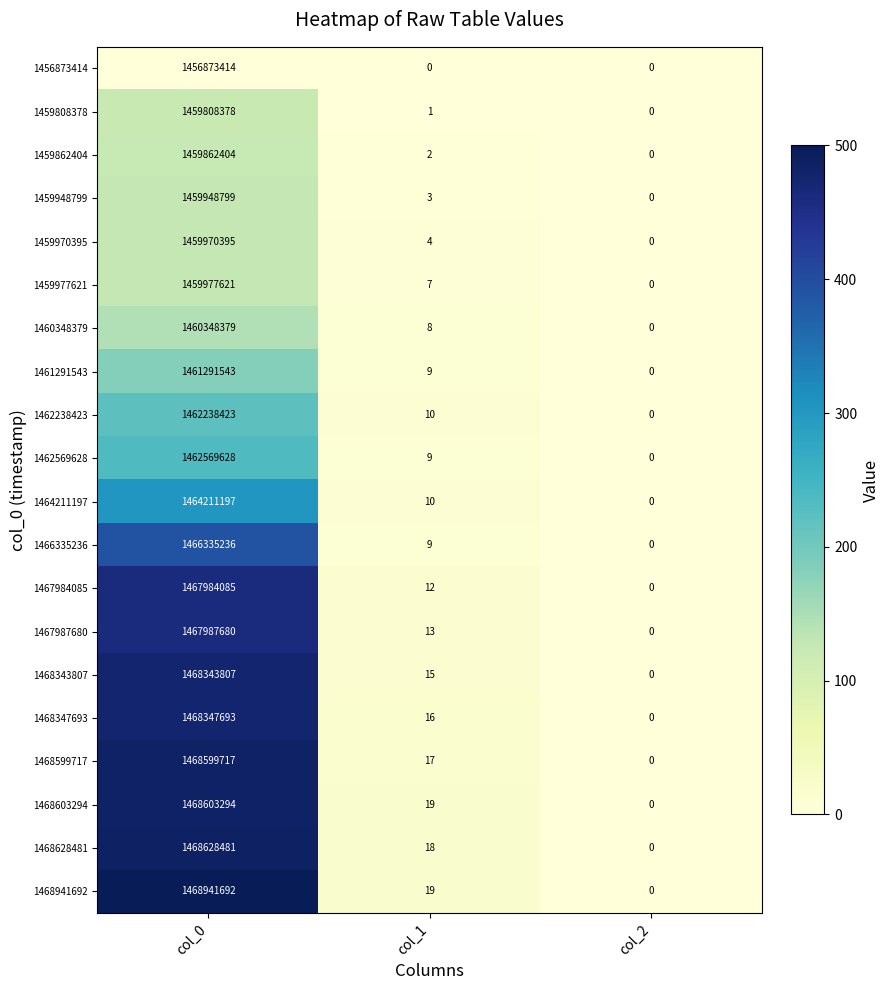

At which label is 1459977621 closest to 729988810?

col_1